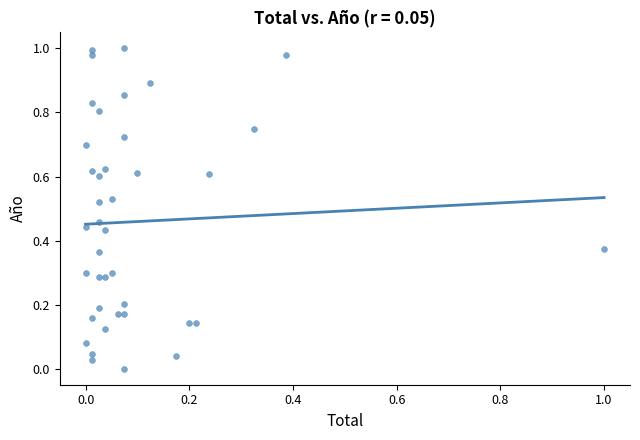

How many data points are displayed?

40